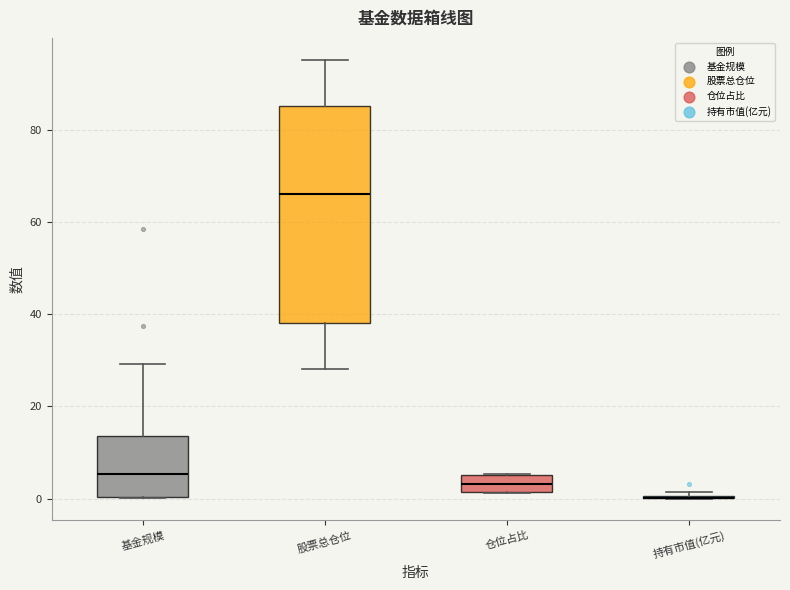

Reading left to right, read every box against the y-axis: the position of its median line, the range the box covers, and the ends of its whiskers. The values are not printed on the chart, so give them approximately, as read against the axis.

基金规模: median 6, box 0 to 14, whiskers 0 to 30
股票总仓位: median 66, box 38 to 86, whiskers 28 to 96
仓位占比: median 4, box 2 to 6, whiskers 2 to 6
持有市值(亿元): box collapsed to a line at 0, whiskers 0 to 2